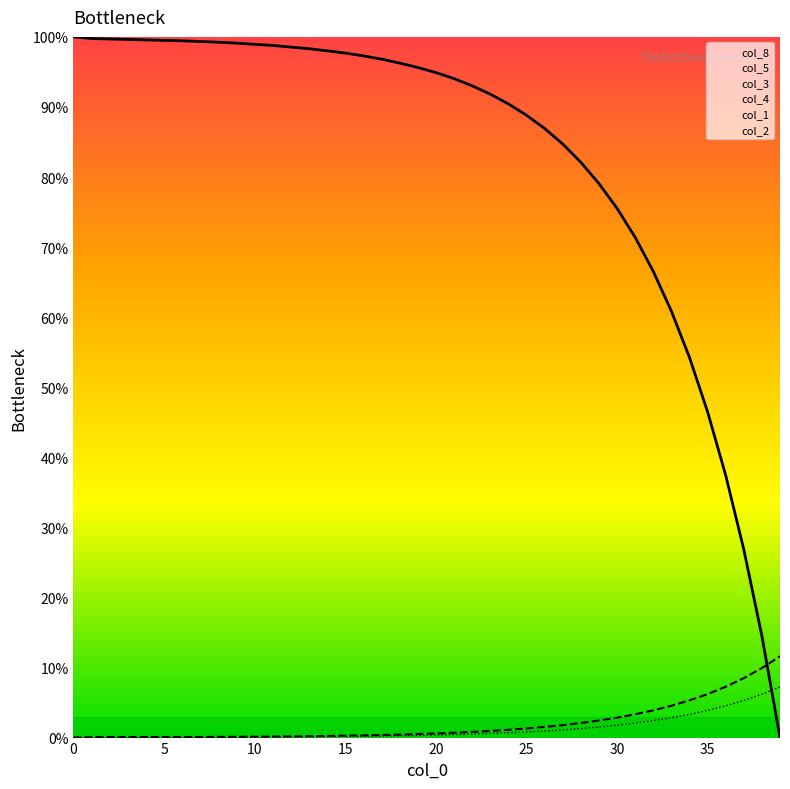

Rank the series at 19 from highest to lowest value.

col_1, col_3, col_4